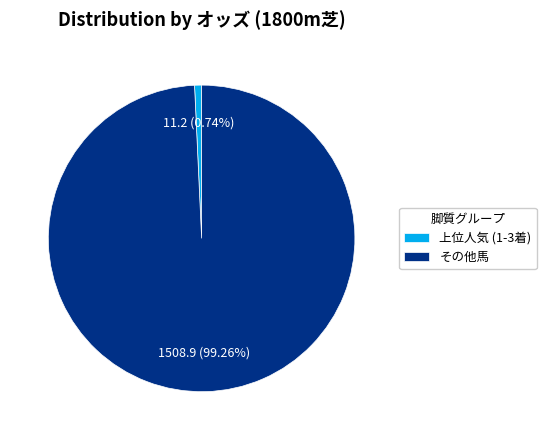

Rank the categories by value from lowest to highest.

上位人気 (1-3着), その他馬